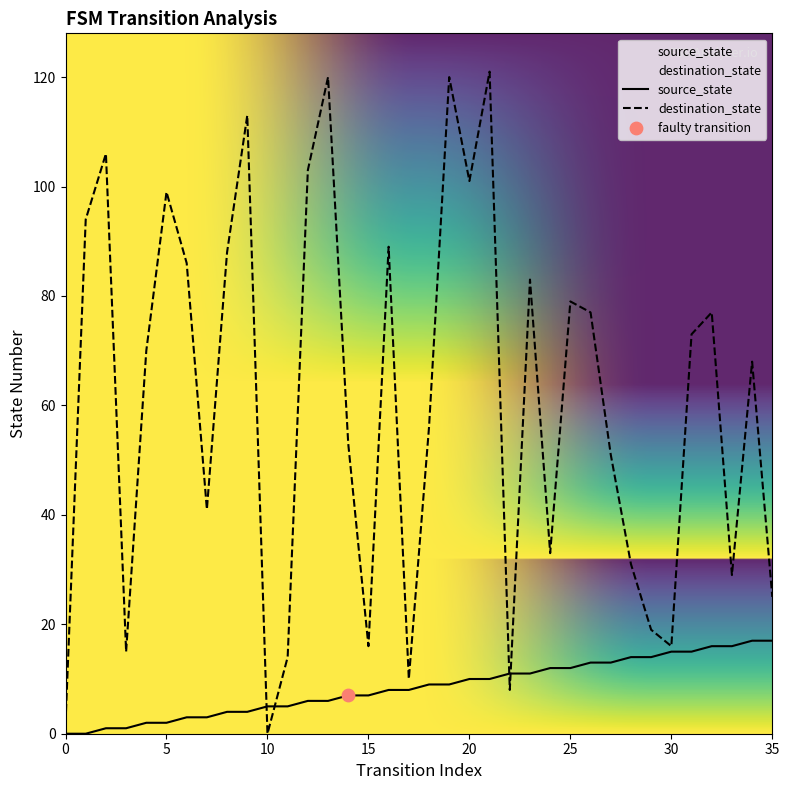

What are all the series names shown in the legend?

source_state, destination_state